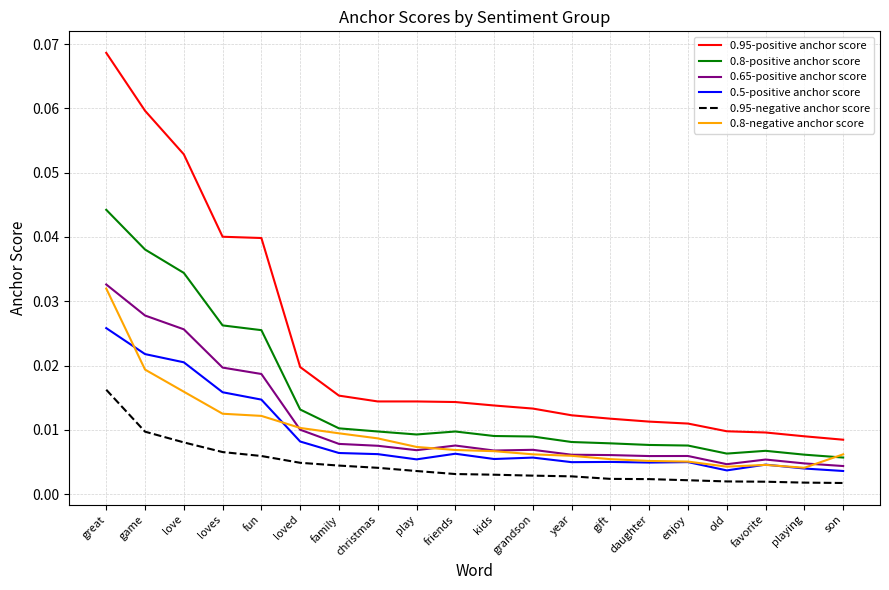

Rank the series at great from lowest to highest value.

0.95-negative anchor score, 0.5-positive anchor score, 0.8-negative anchor score, 0.65-positive anchor score, 0.8-positive anchor score, 0.95-positive anchor score